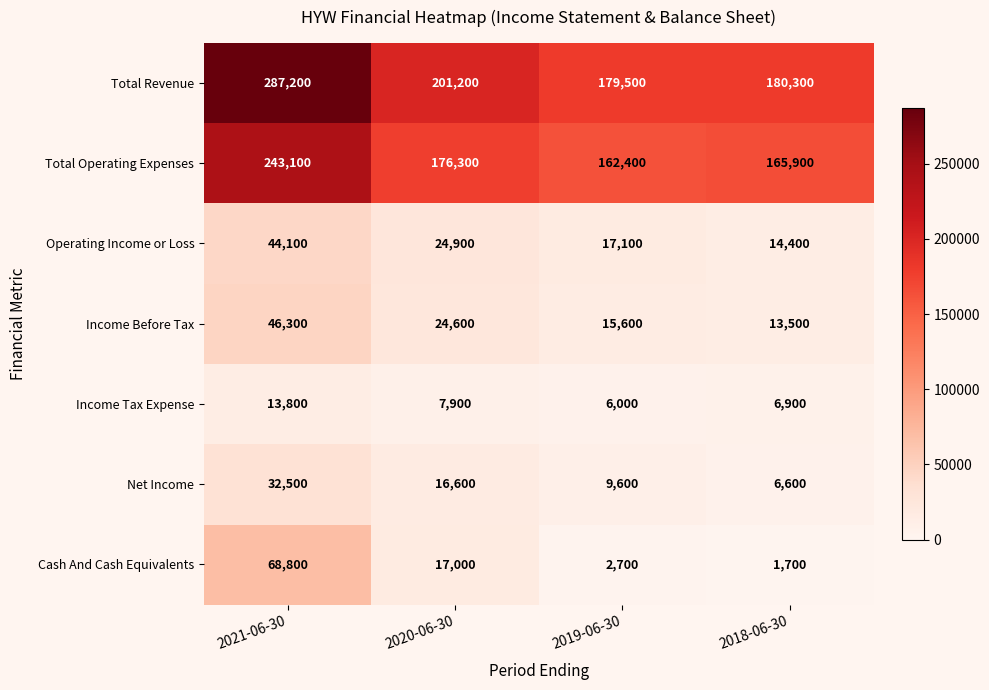

What is the sum of all Income Before Tax values?

100000